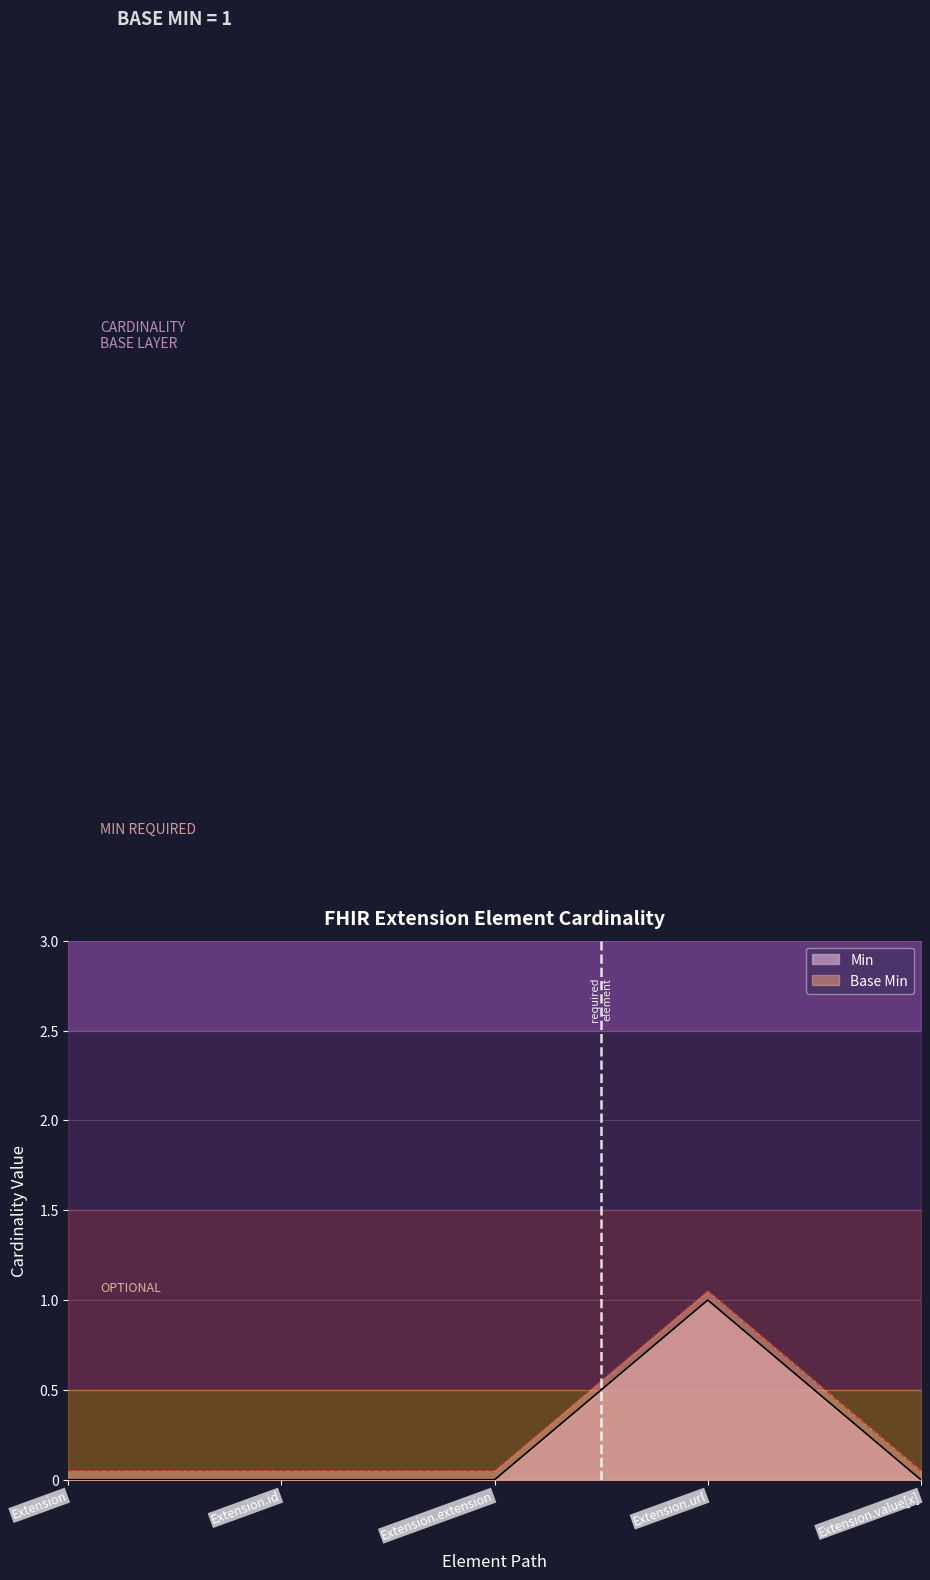

What is the label of the 1st point from the right?

Extension.value[x]